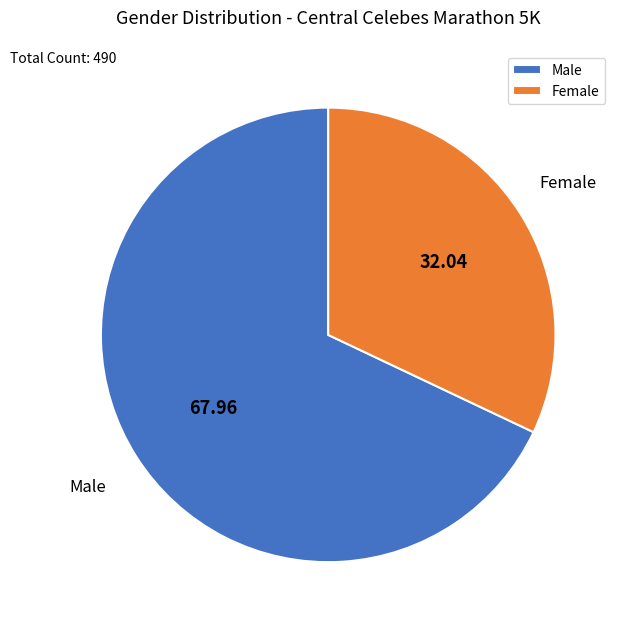

Which category has the smallest portion of the pie?

Female